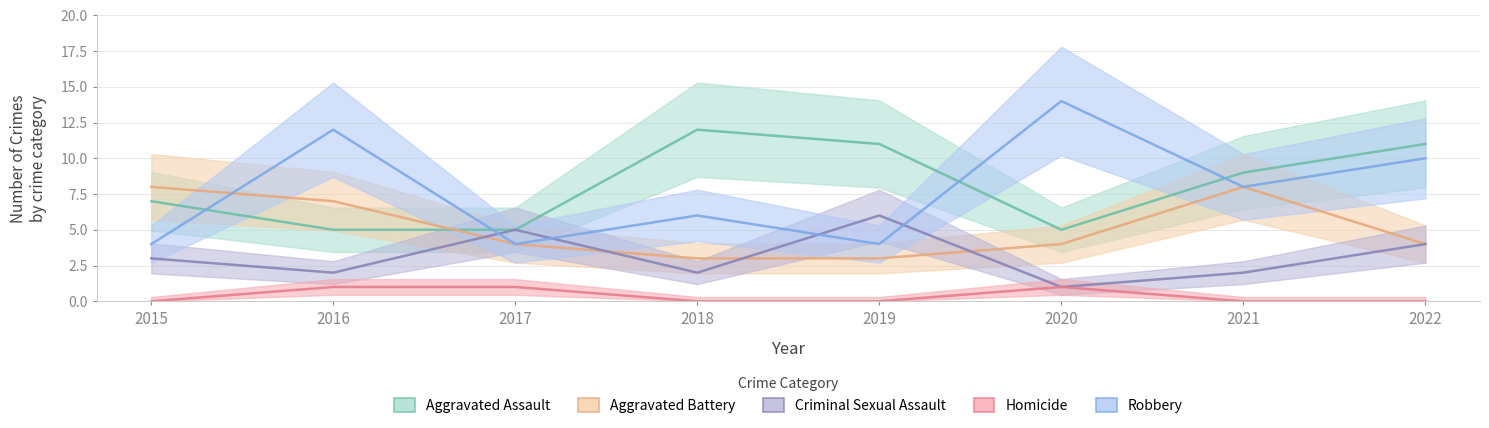

At which category does Homicide reach its first local peak?

2020